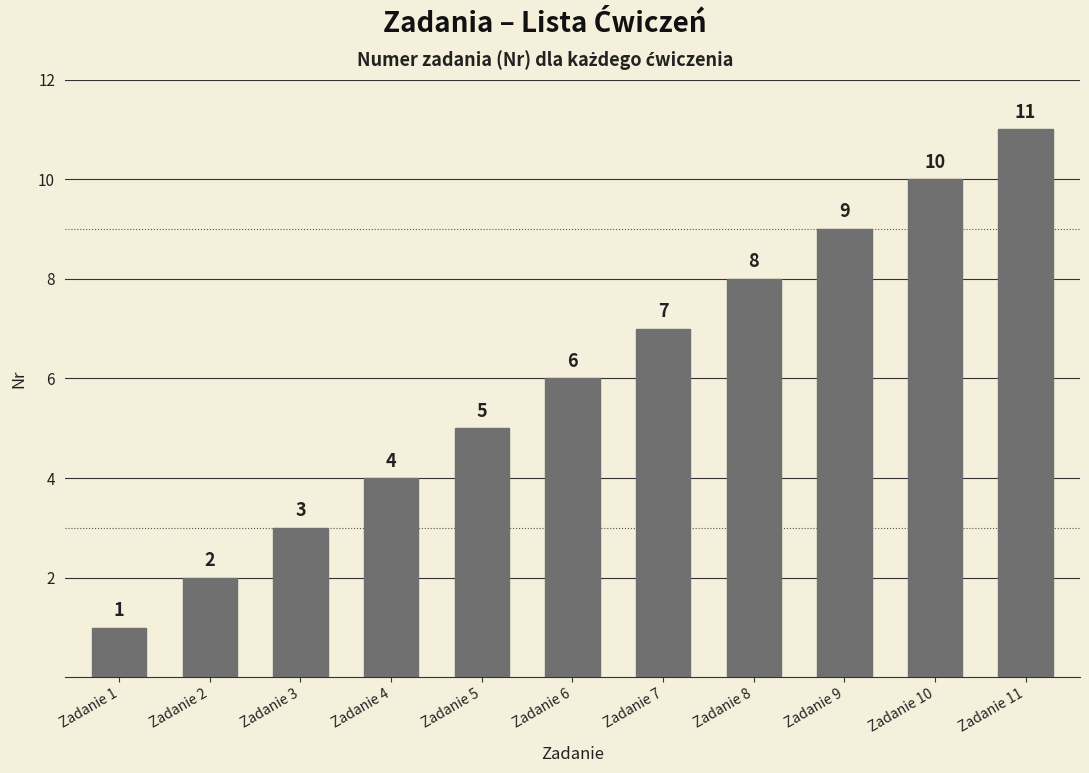

Reading left to right, extract all data points from this chart.

Zadanie 1=1	Zadanie 2=2	Zadanie 3=3	Zadanie 4=4	Zadanie 5=5	Zadanie 6=6	Zadanie 7=7	Zadanie 8=8	Zadanie 9=9	Zadanie 10=10	Zadanie 11=11